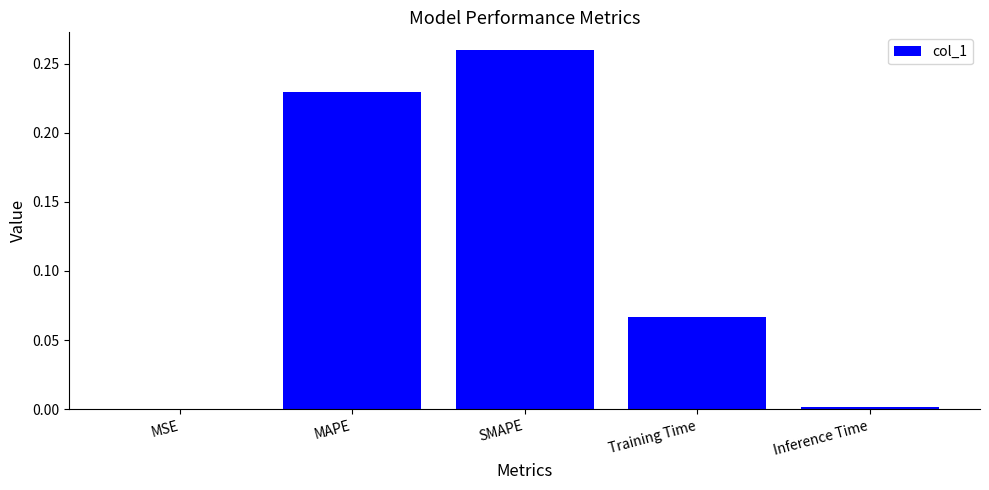

Which category has the highest value across all series?

SMAPE